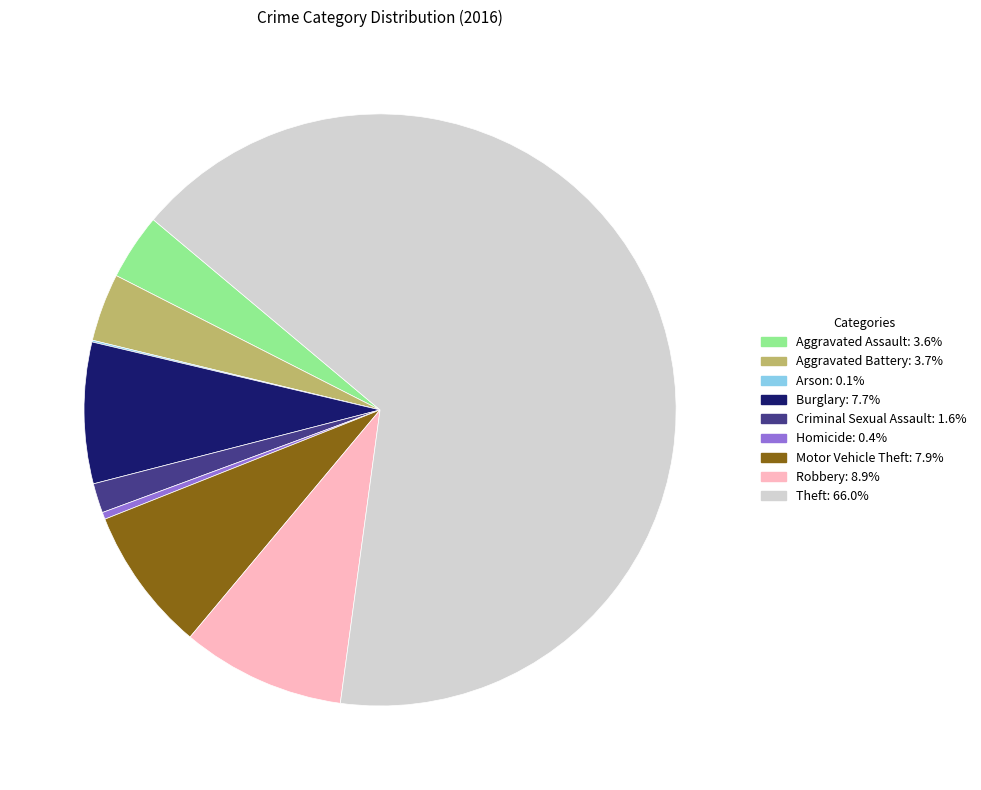

Which has a higher value, Criminal Sexual Assault or Burglary?

Burglary